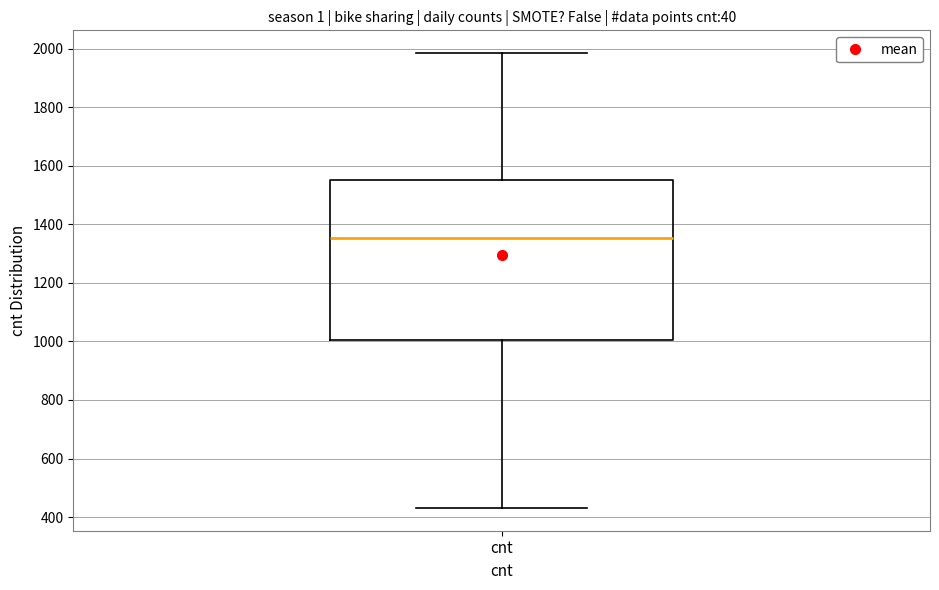

Transcribe this box plot: give where the median line is, the range the box spans, and where the two whiskers end, as read against the y-axis. The values are not printed on the chart, so give them approximately, as read against the axis.

median 1360, box 1000 to 1560, whiskers 440 to 1980